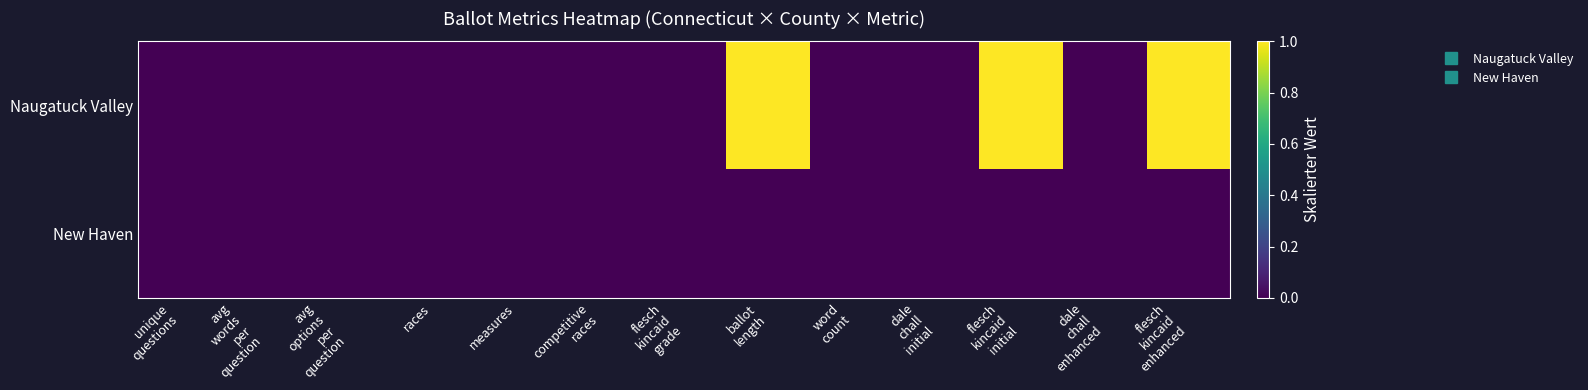

Count the number of data series in this chart.

2